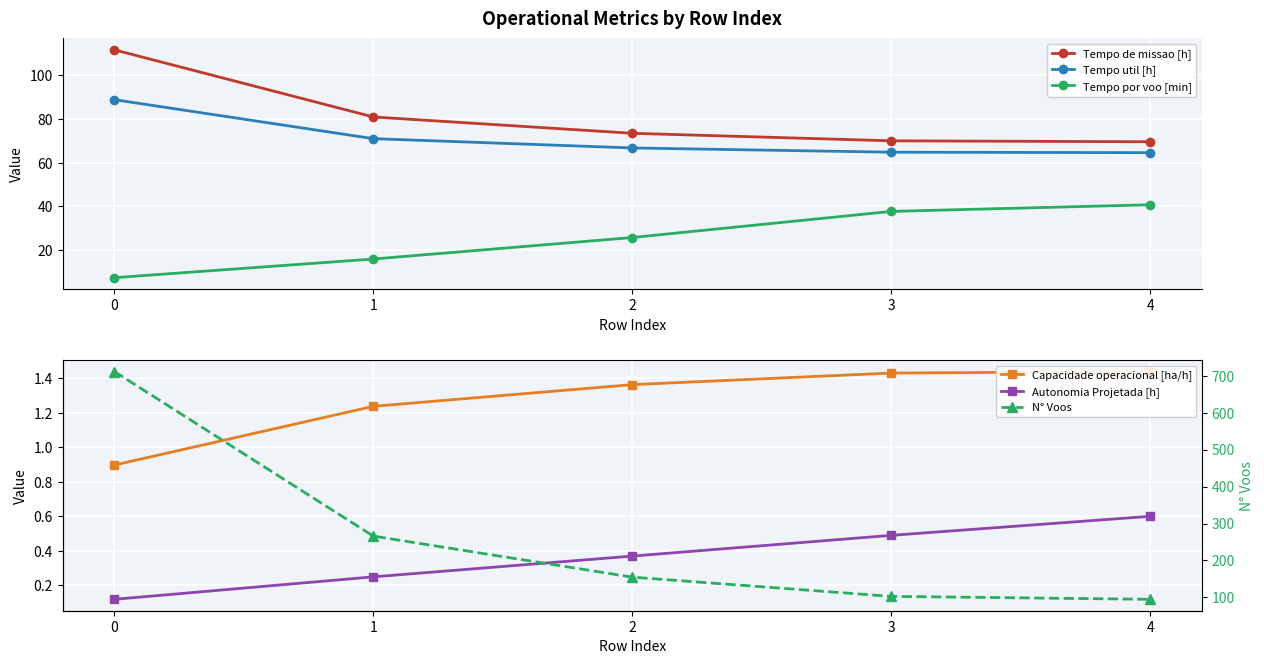

Reading left to right, extract all data points from this chart.

Tempo de missao [h]: 0=111.6	1=80.9	2=73.4	3=70.0	4=69.6
Tempo util [h]: 0=88.8	1=71.0	2=66.7	3=64.8	4=64.6
Tempo por voo [min]: 0=7.5	1=16.0	2=25.8	3=37.8	4=40.8
Capacidade operacional [ha/h]: 0=0.9	1=1.2	2=1.4	3=1.4	4=1.4
Autonomia Projetada [h]: 0=0.1	1=0.2	2=0.4	3=0.5	4=0.6
N° Voos: 0=711.0	1=266.0	2=155.0	3=103.0	4=95.0